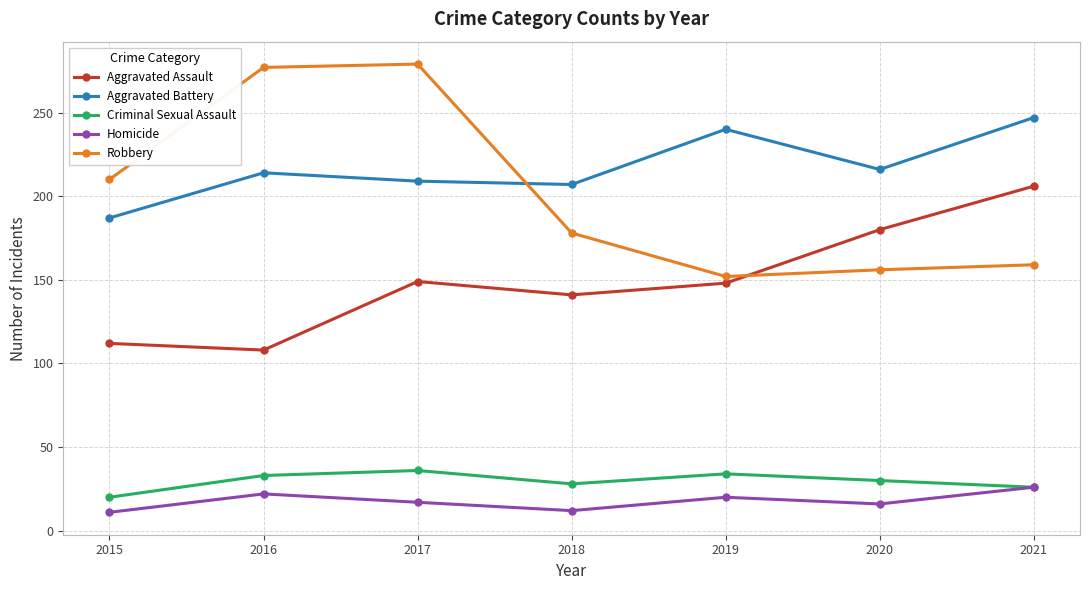

What is the sum of the Criminal Sexual Assault values at 2018 and 2016?

61